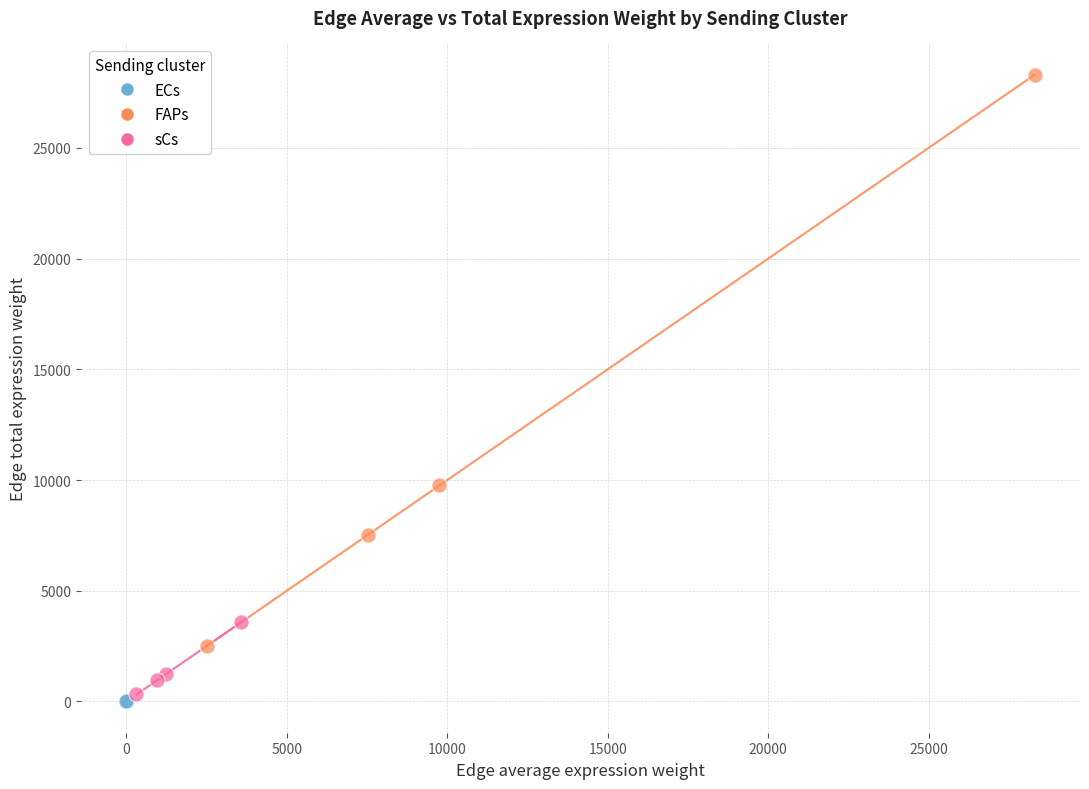

Which series reaches the maximum Y coordinate?

FAPs